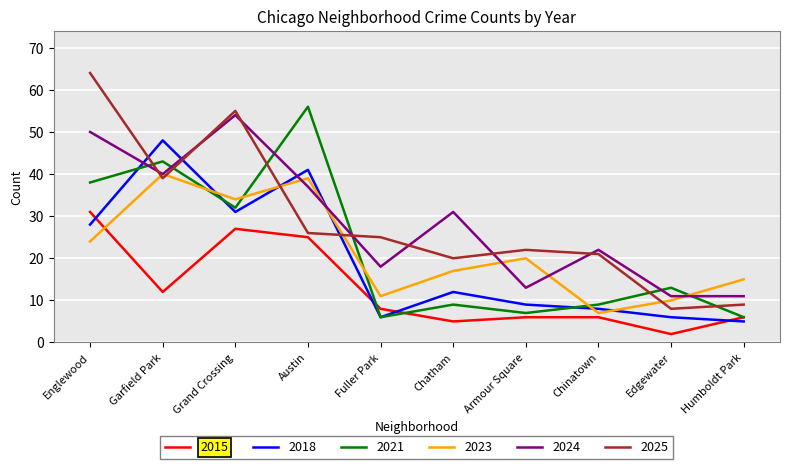

What is the average value of the 2021 series?

22